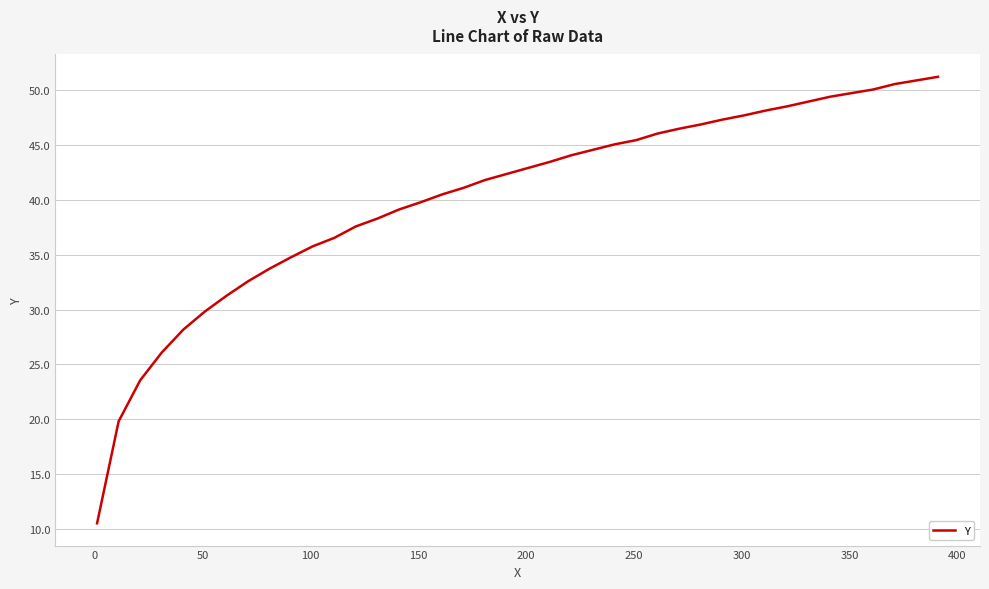

What is the maximum value shown in the chart?

51.2